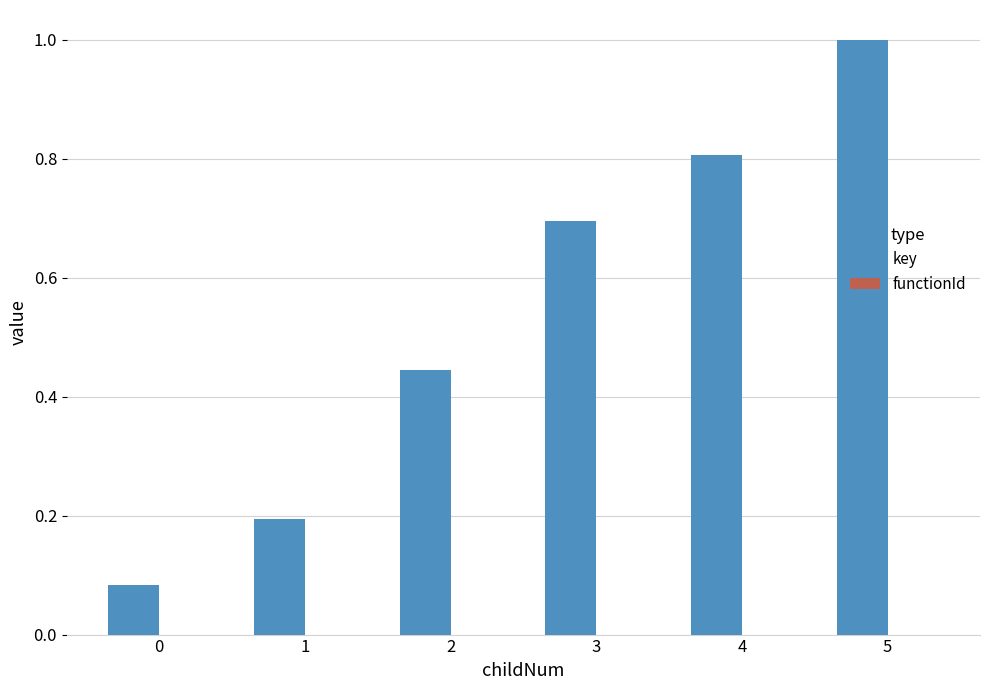

What is the approximate value at 5?

1.0